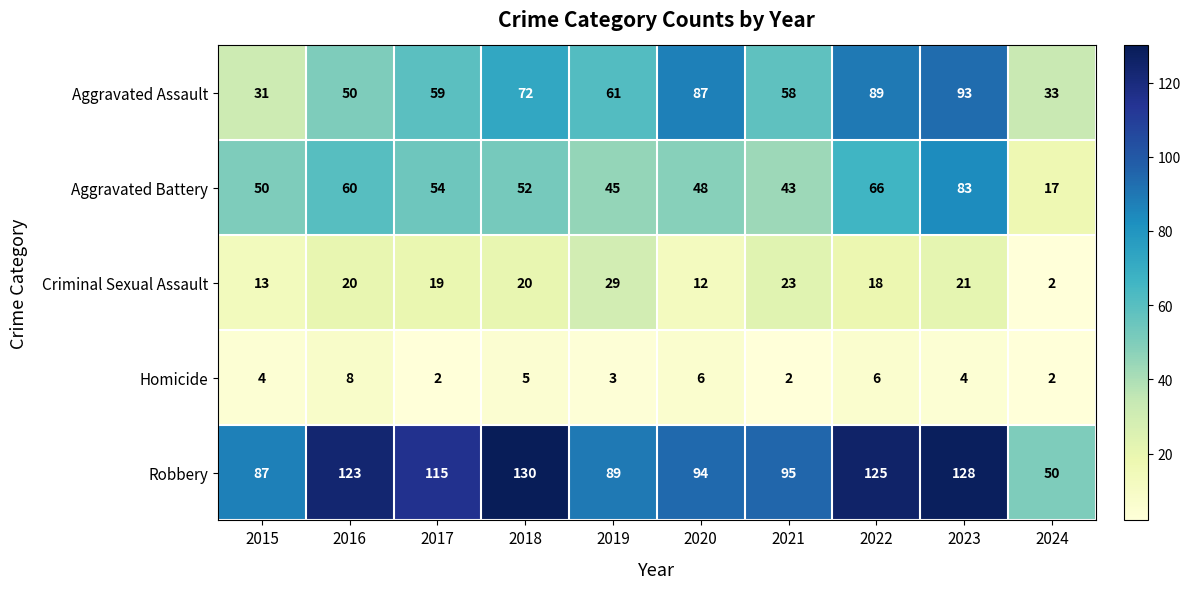

What is the difference between the maximum and second lowest values in the Homicide series?

6